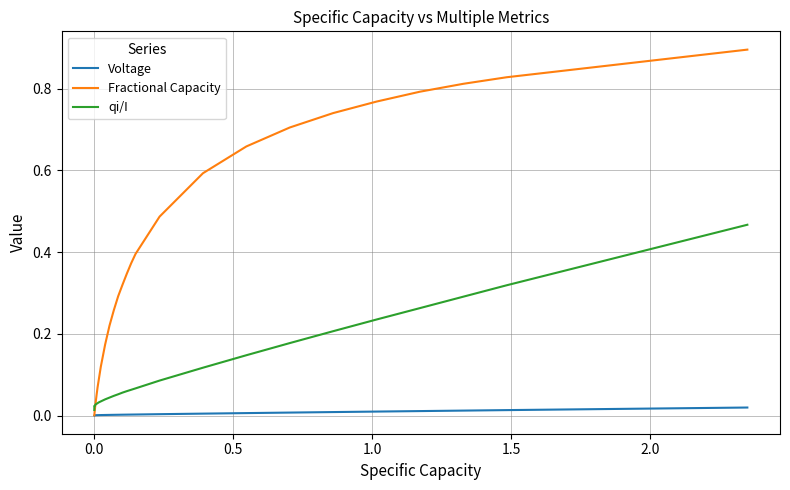

List the series in order of their overall mean, highest first.

Fractional Capacity, qi/I, Voltage